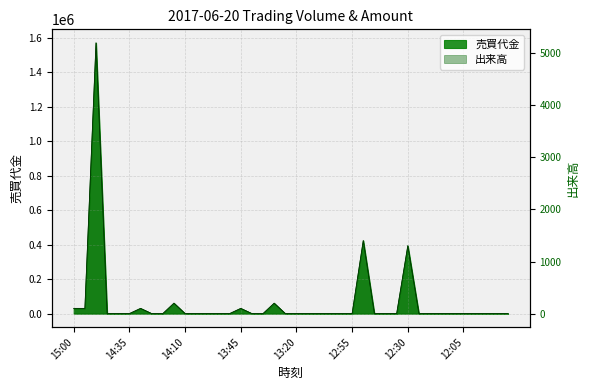

Does the chart have visible grid lines?

Yes